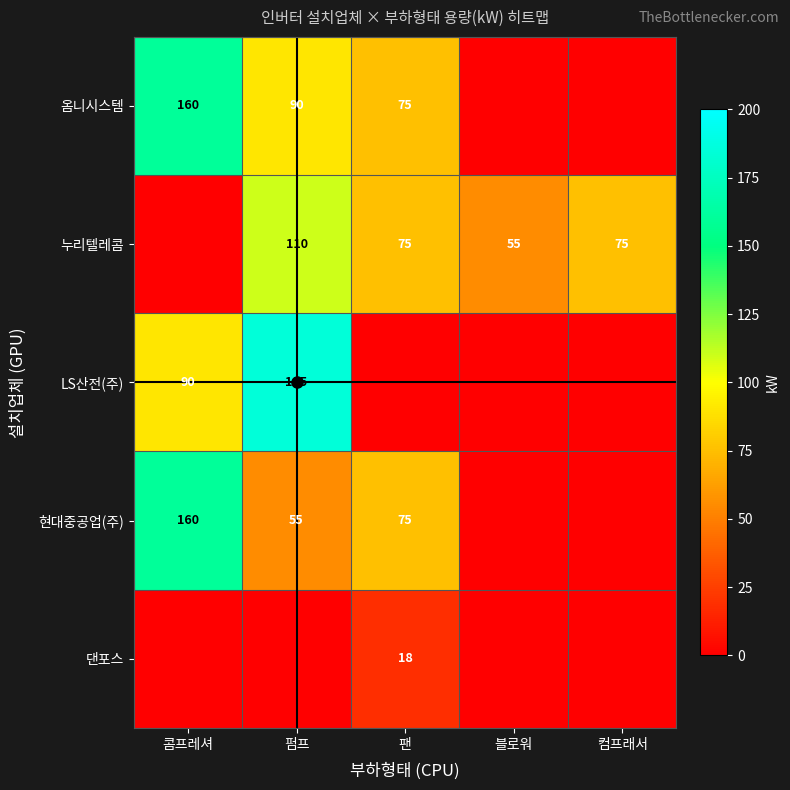

What is the average value of the 옴니시스템 series?

65